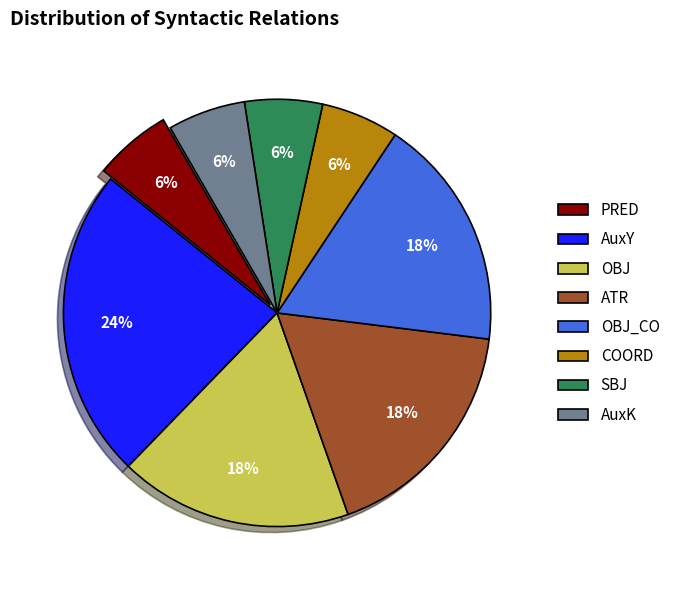

To the nearest percent, what is the combined percentage of ATR and OBJ_CO?

35%